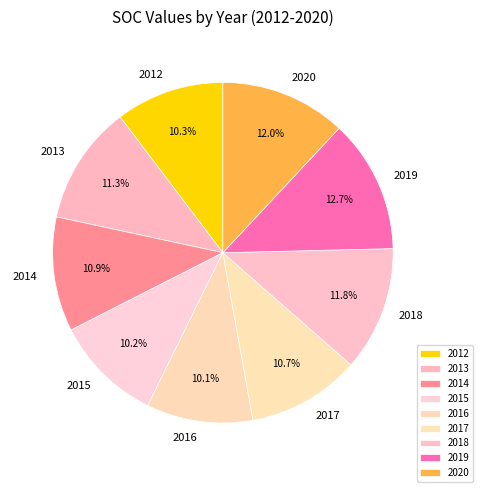

Between 2020 and 2012, which is larger?

2020